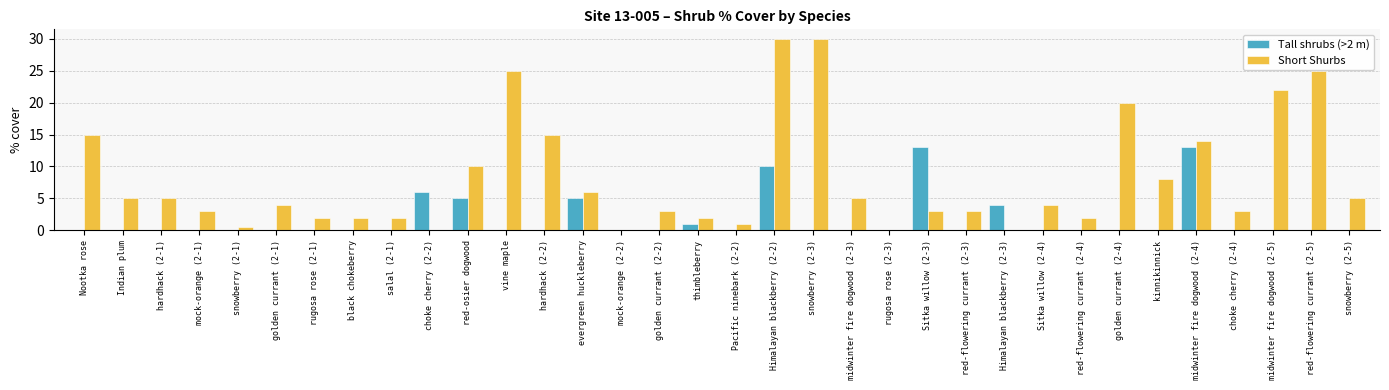

Reading left to right, transcribe all the data shown in this chart.

Tall shrubs (>2 m): 0.0	0.0	0.0	0.0	0.0	0.0	0.0	0.0	0.0	6.0	5.0	0.0	0.0	5.0	0.0	0.0	1.0	0.0	10.0	0.0	0.0	0.0	13.0	0.0	4.0	0.0	0.0	0.0	0.0	13.0	0.0	0.0	0.0	0.0
Short Shurbs: 15.0	5.0	5.0	3.0	0.5	4.0	2.0	2.0	2.0	0.0	10.0	25.0	15.0	6.0	0.0	3.0	2.0	1.0	30.0	30.0	5.0	0.0	3.0	3.0	0.0	4.0	2.0	20.0	8.0	14.0	3.0	22.0	25.0	5.0